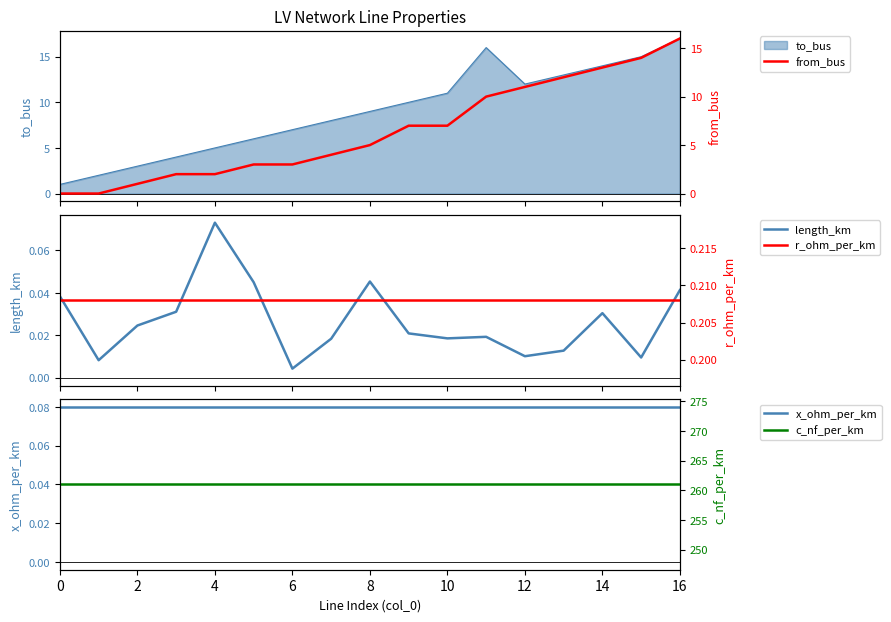

Where does the from_bus series first go above 5?

9